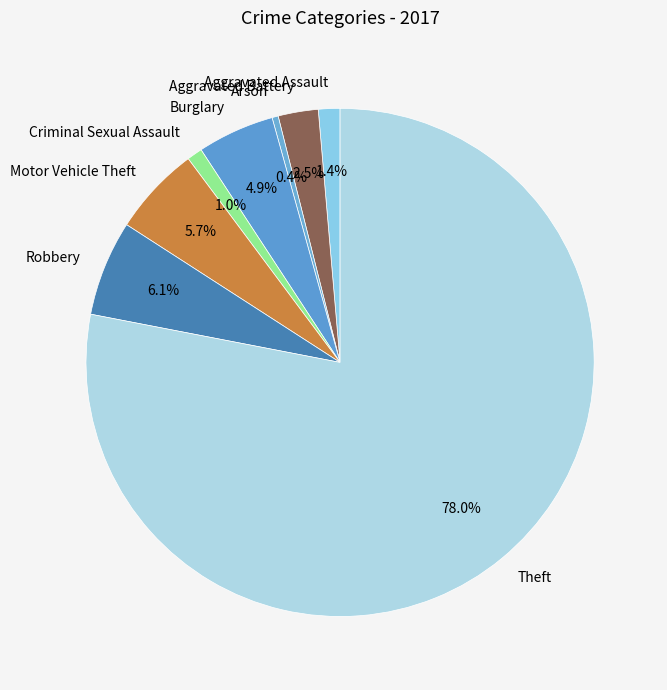

How much of the chart is everything except Motor Vehicle Theft?

94.3%